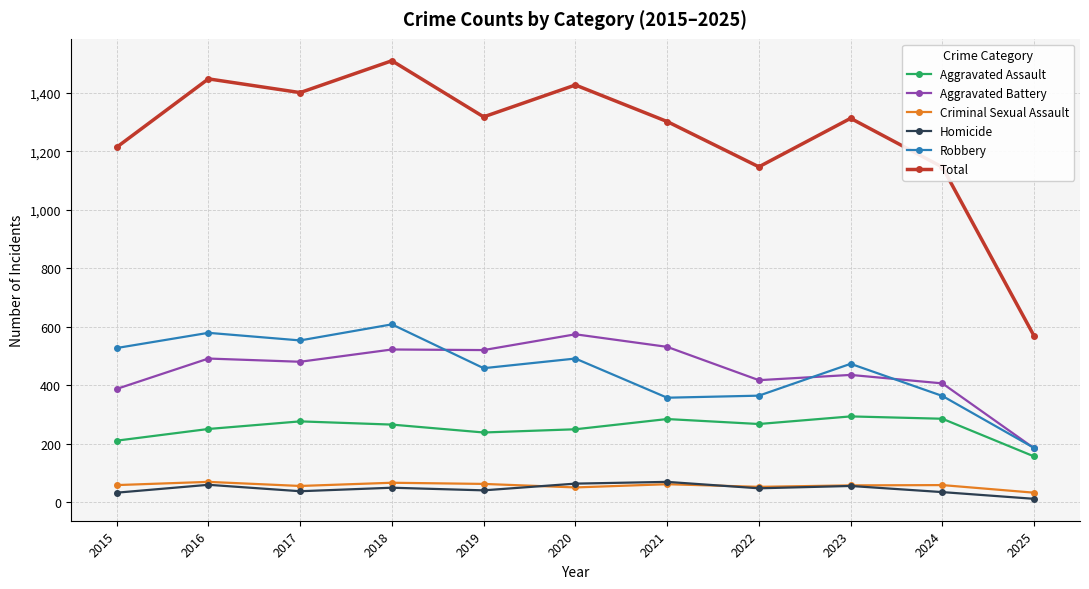

What is the approximate value of Criminal Sexual Assault at 2019?

62